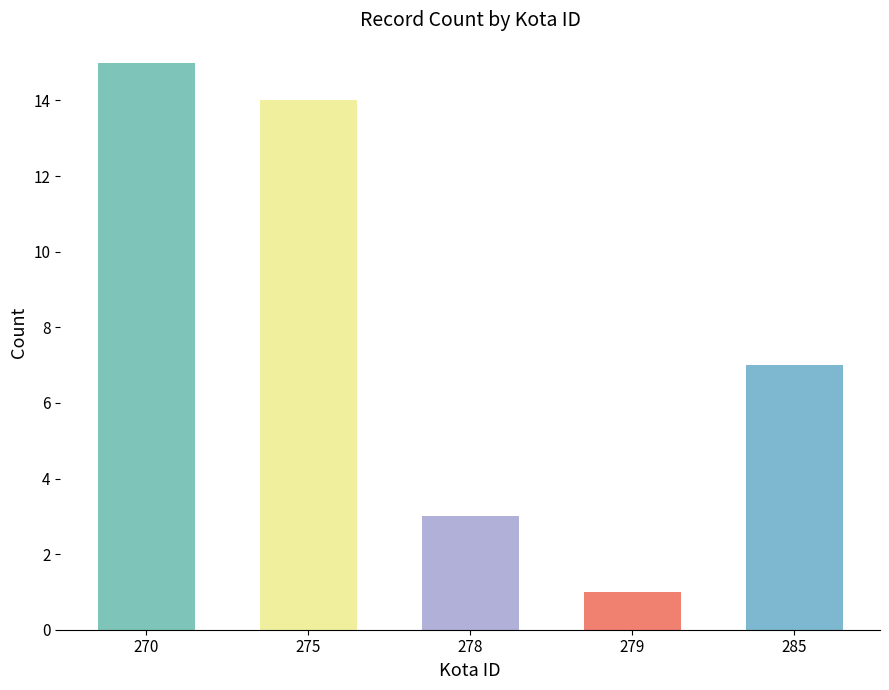

Is it true that the value at 270 is 140?

False